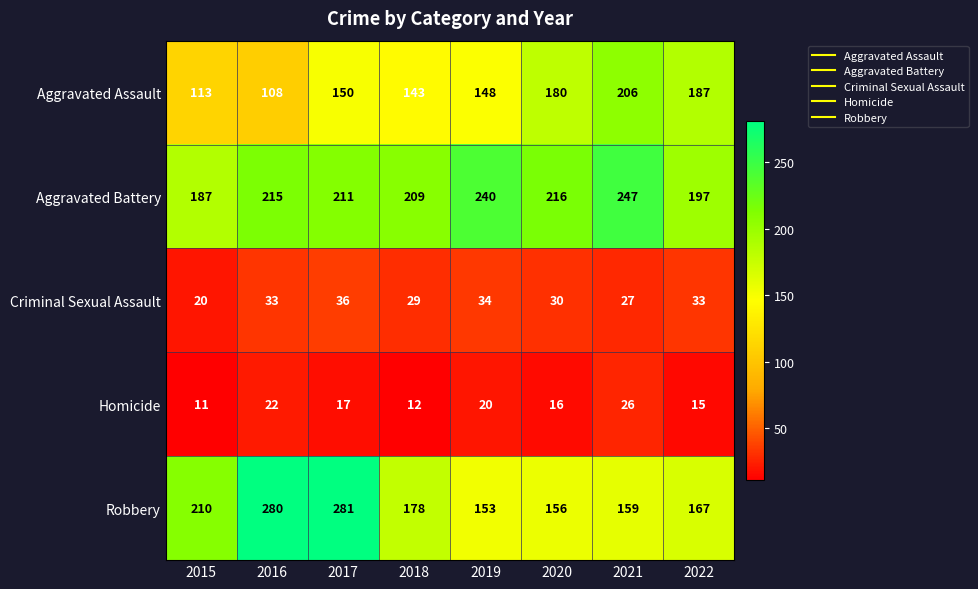

True or false: Aggravated Assault has a value of 187 at 2022.

True